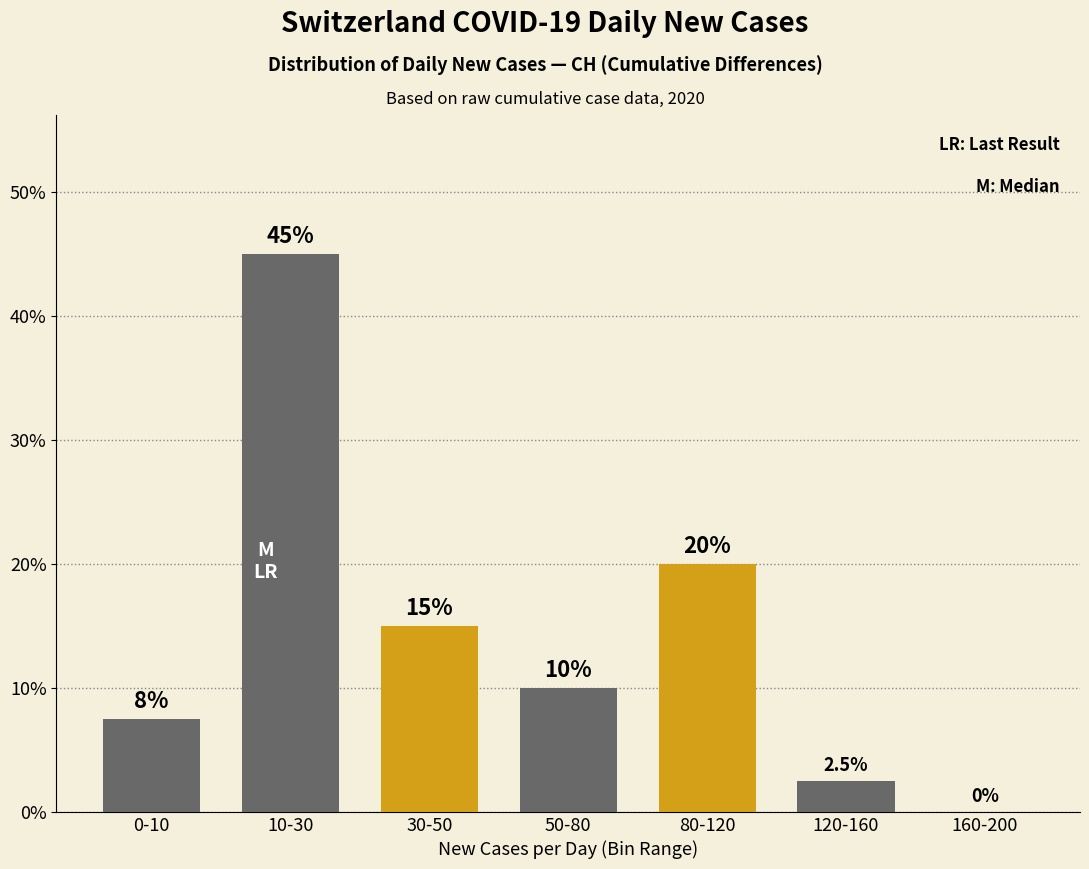

Reading left to right, what are all the values shown in this chart?

0-10=7.5	10-30=45.0	30-50=15.0	50-80=10.0	80-120=20.0	120-160=2.5	160-200=0.0